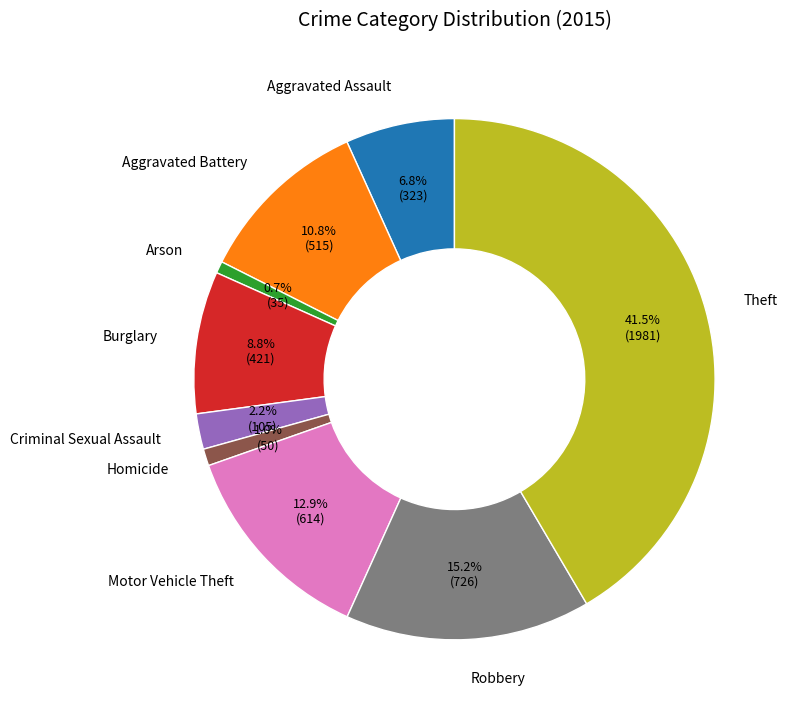

Is the sum of Homicide and Robbery greater than half?

No